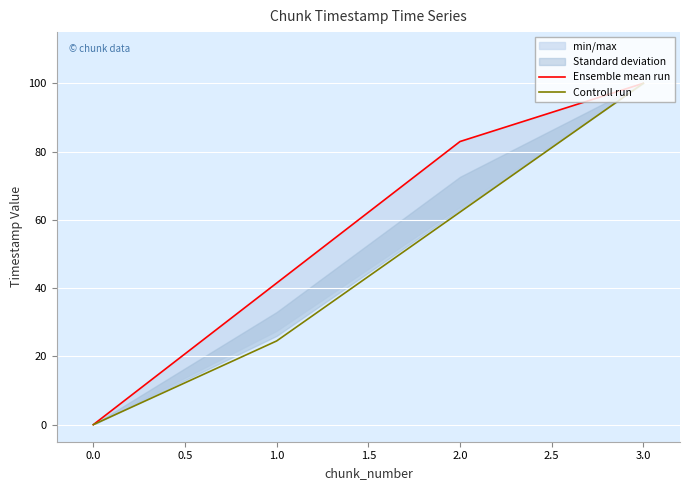

True or false: Controll run has more than 2 interior local peaks.

False